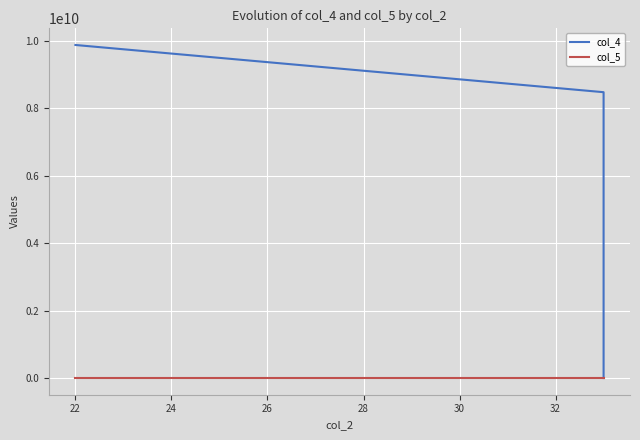

What is the approximate value of col_5 at 22?

500